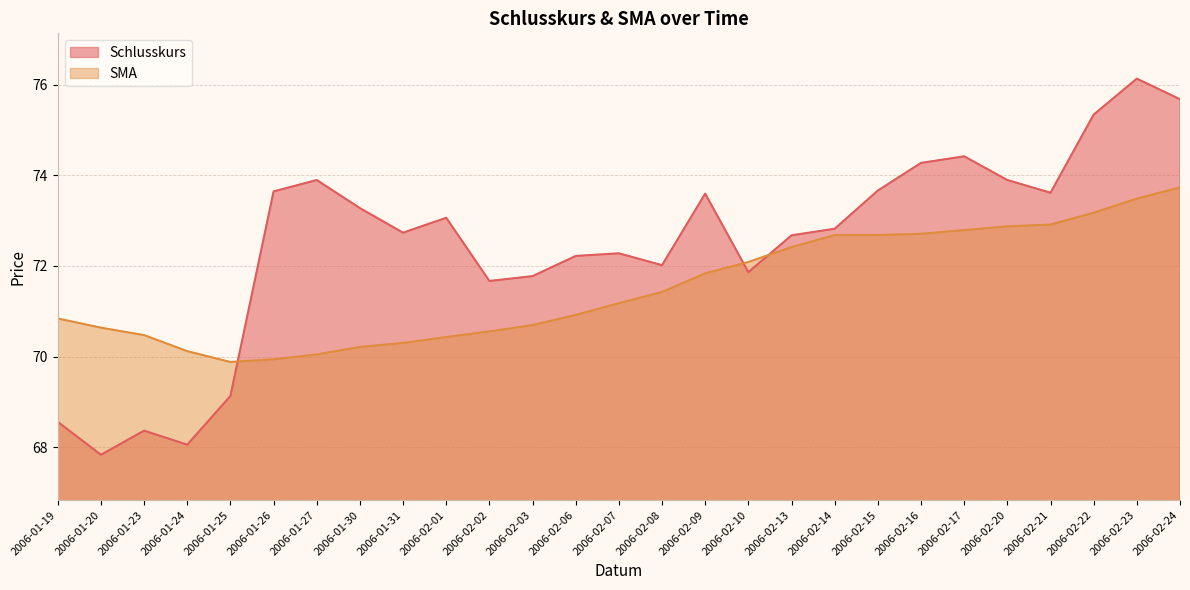

What value does the SMA series have at 2006-02-21?

72.9